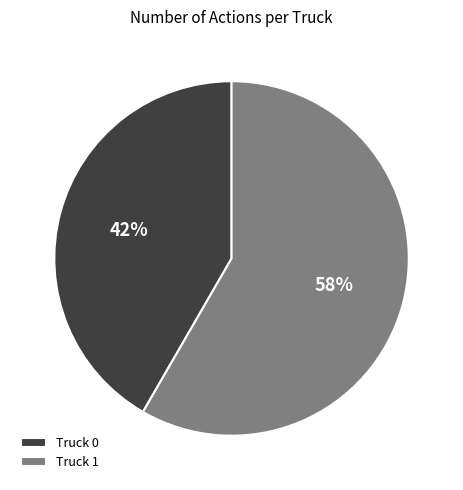

Which category has the biggest portion of the pie?

Truck 1